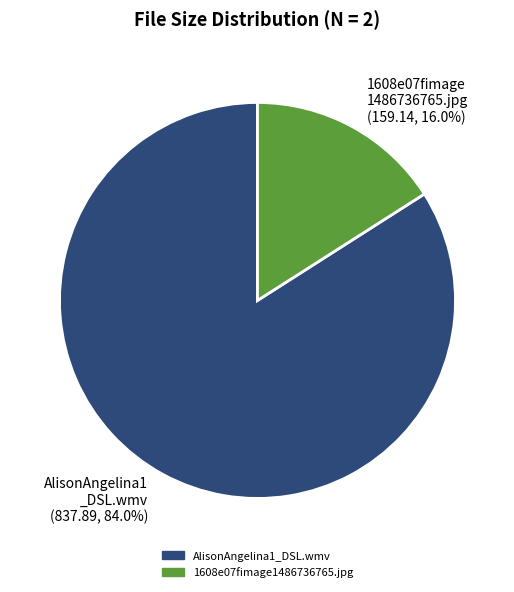

Which category has the biggest portion of the pie?

AlisonAngelina1_DSL.wmv